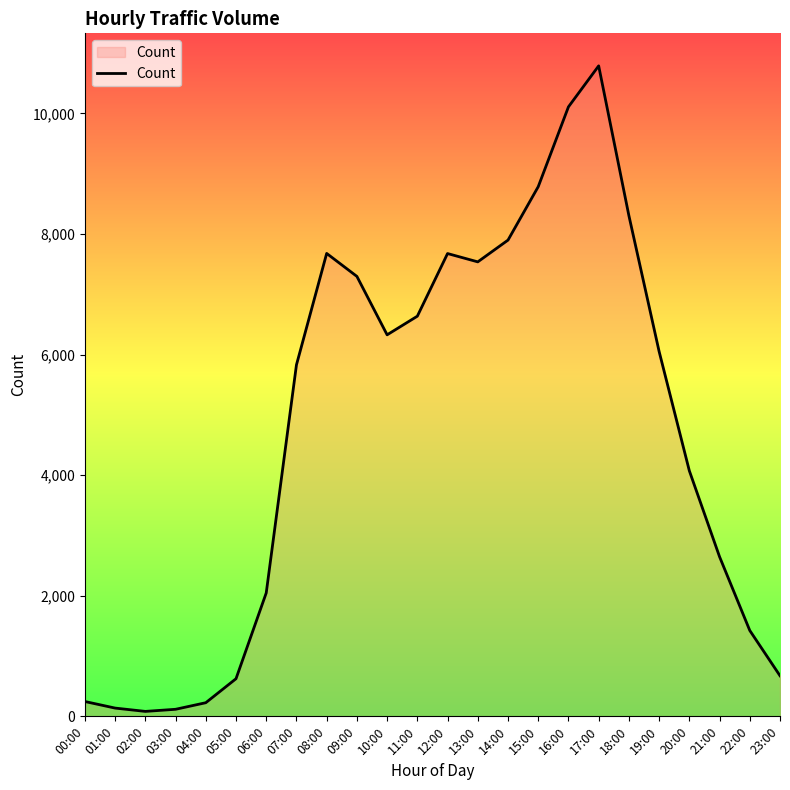

What is the difference between the maximum and minimum values?

10707